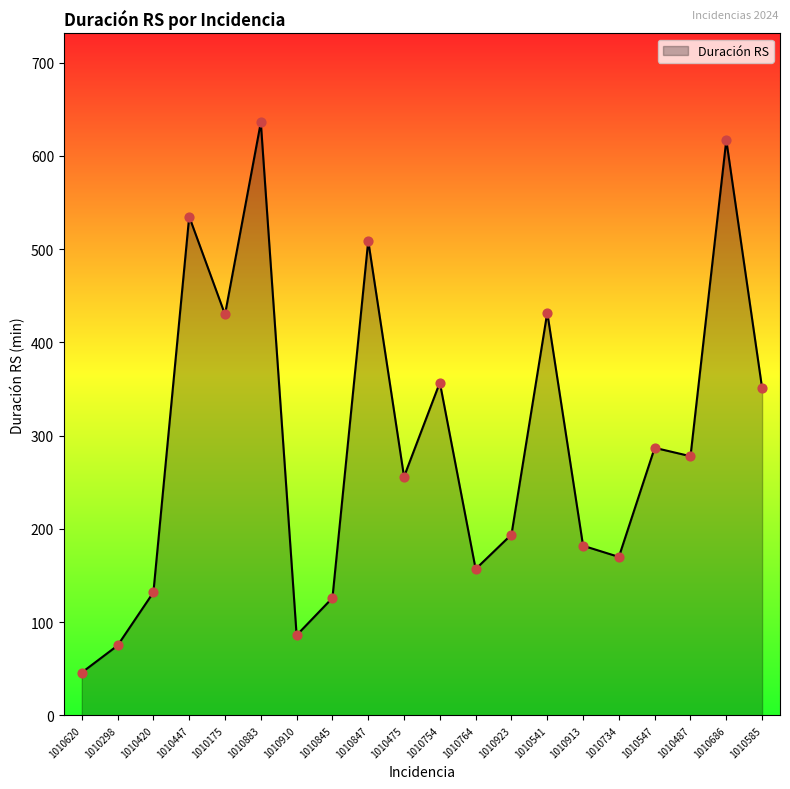

What is the ratio of the value at 1010487 to the value at 1010620?

6.0